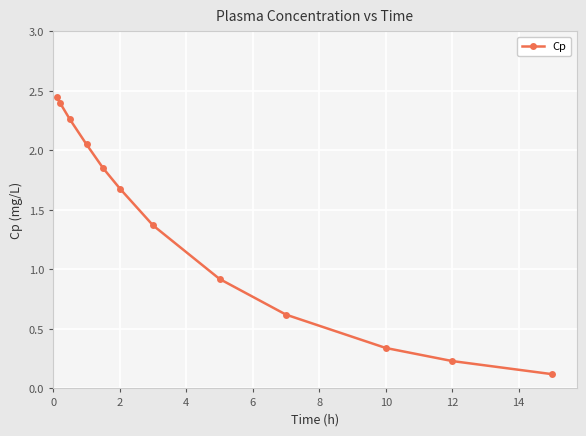

What is the difference between the second highest and second lowest values?

2.2